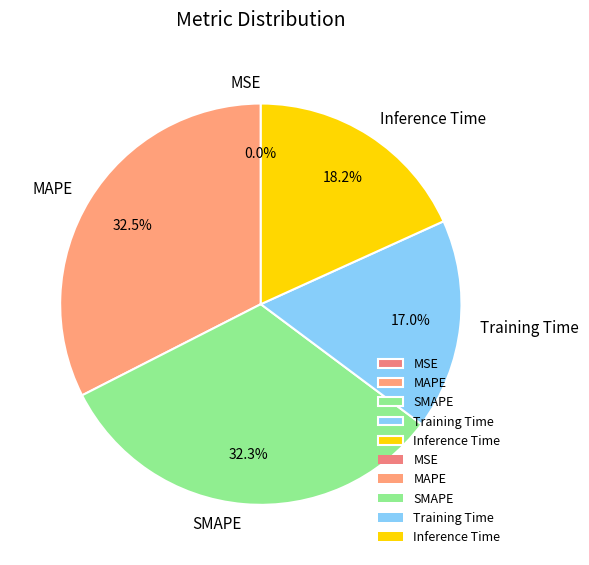

Is there a majority slice in this chart?

No